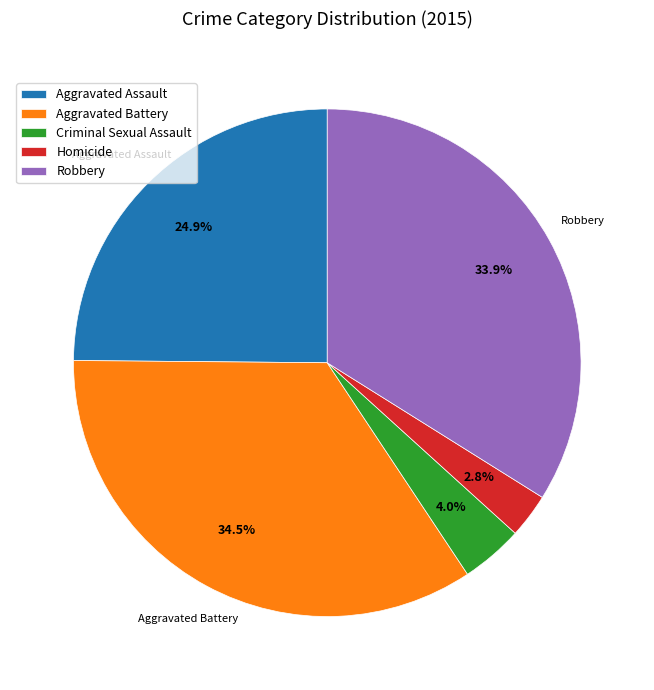

How many slices are in this pie chart?

5